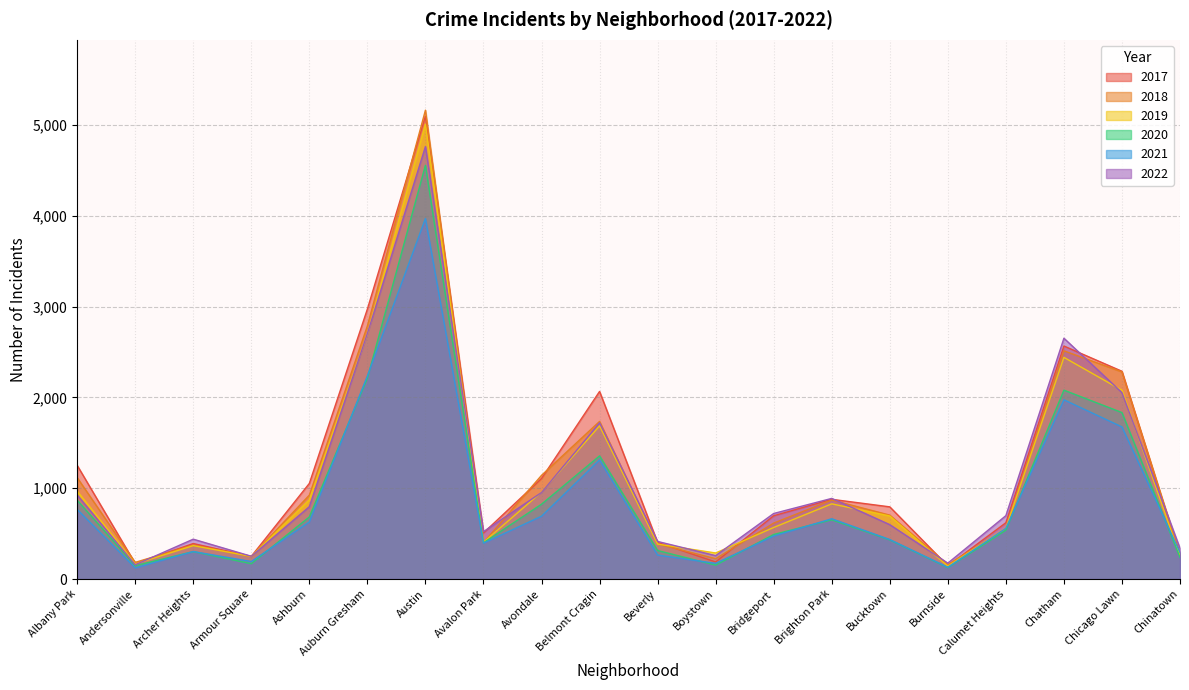

What is the difference between the 2020 values at Chicago Lawn and Boystown?

1680